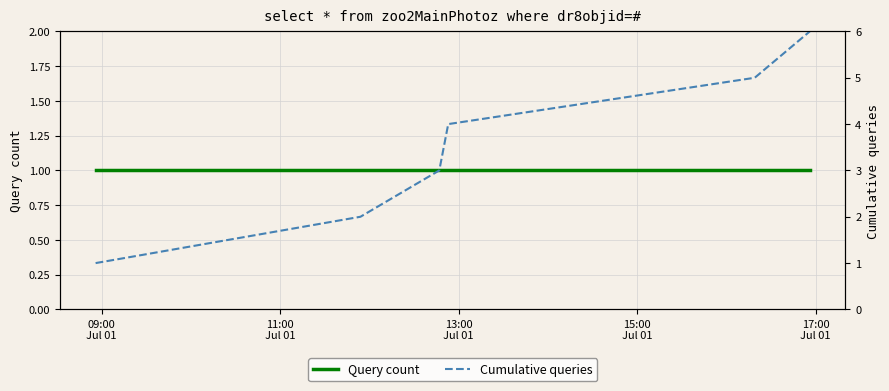

How many categories are shown in the chart?

6